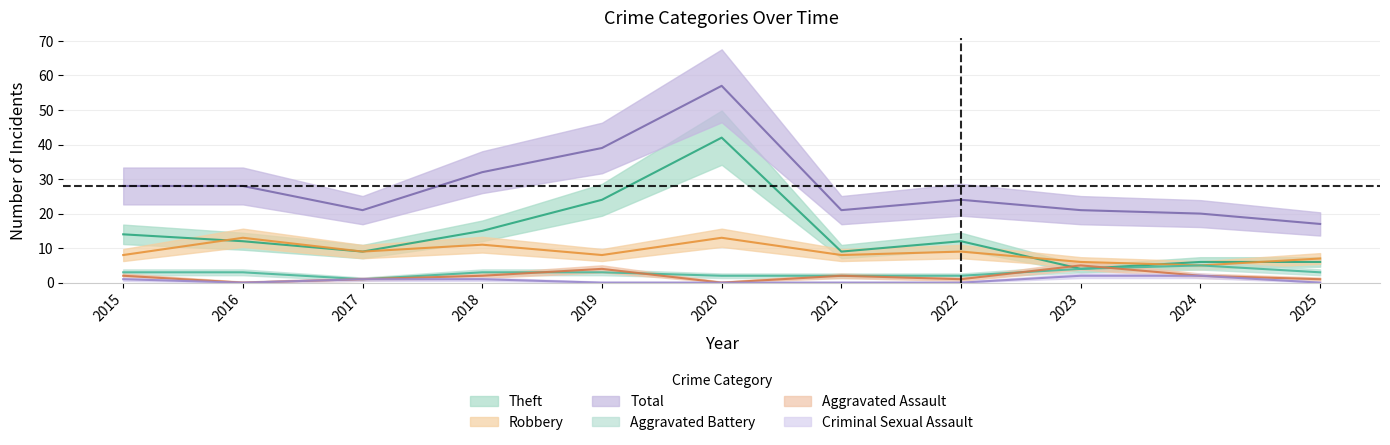

Reading left to right, transcribe all the data shown in this chart.

Aggravated Assault: 2	0	1	2	4	0	2	1	5	2	1
Aggravated Battery: 3	3	1	3	3	2	2	2	4	5	3
Criminal Sexual Assault: 1	0	1	1	0	0	0	0	2	2	0
Robbery: 8	13	9	11	8	13	8	9	6	5	7
Theft: 14	12	9	15	24	42	9	12	4	6	6
Total: 28	28	21	32	39	57	21	24	21	20	17